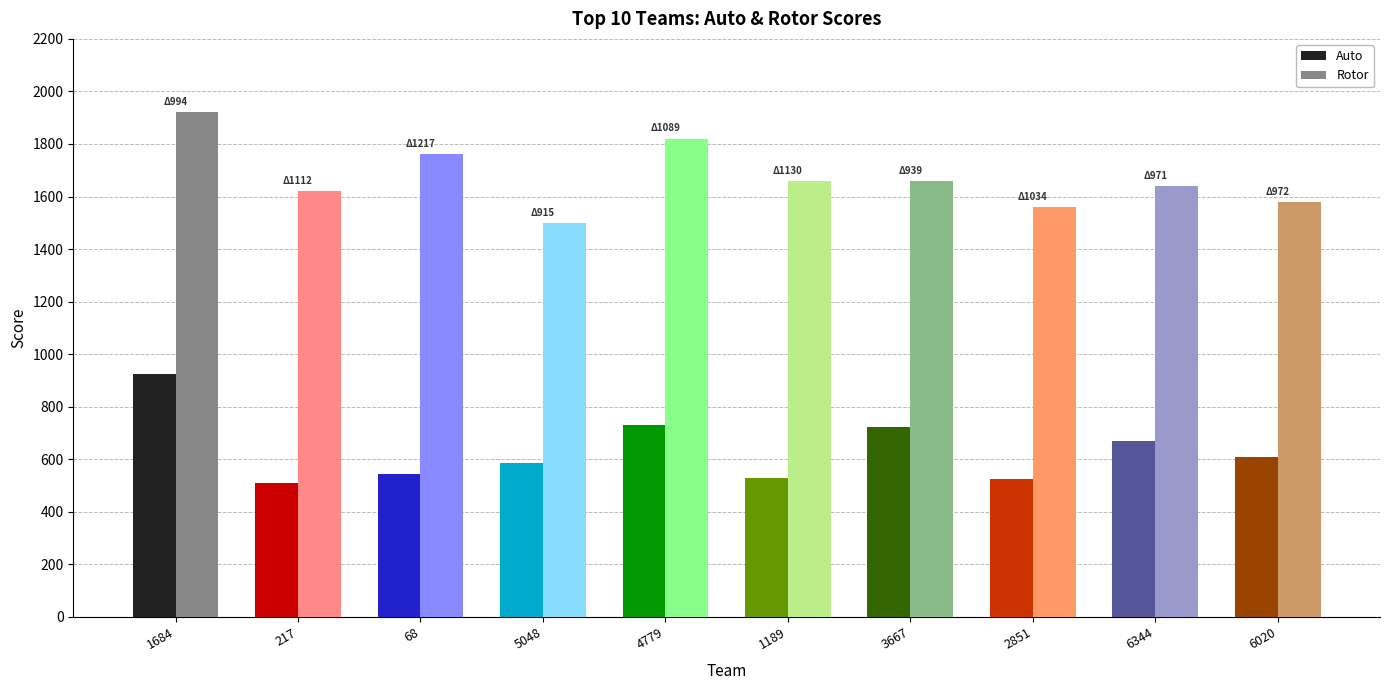

List the series in order of their peak value, lowest first.

Auto, Rotor